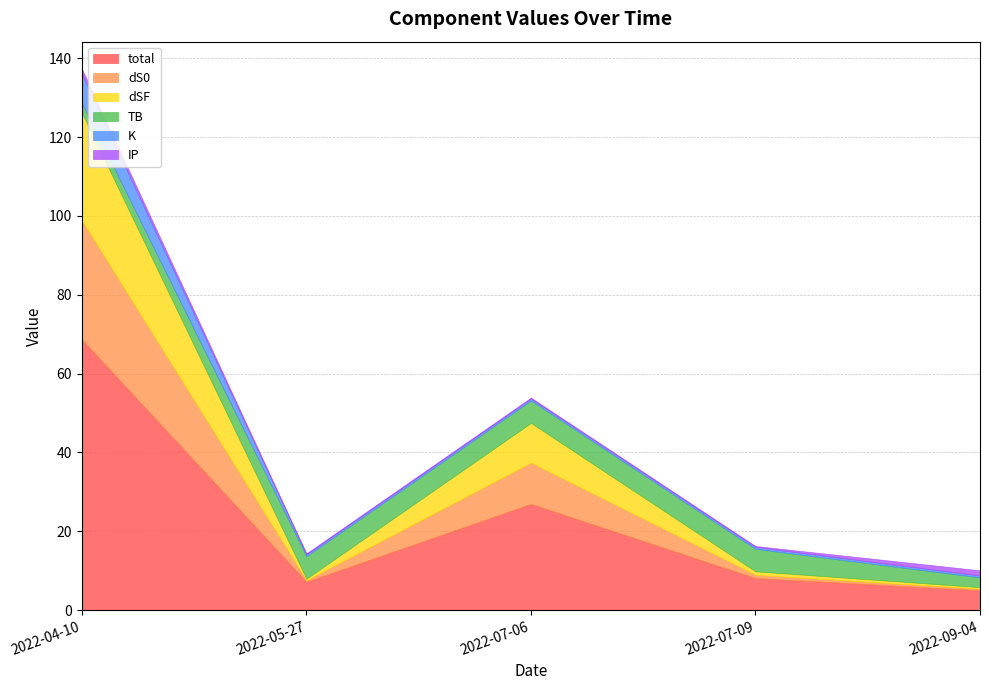

What is the sum of the dSF values at 2022-04-10 and 2022-05-27?

27.8